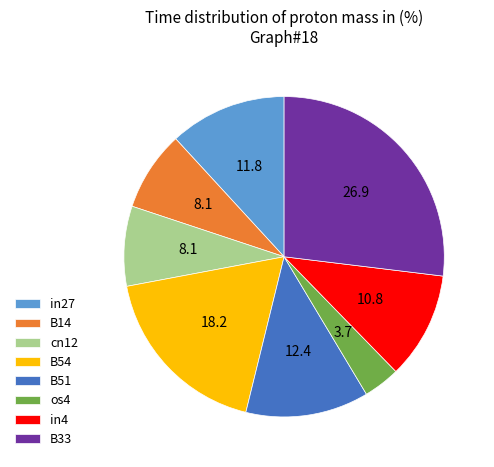

What is the smallest slice in the pie chart?

os4